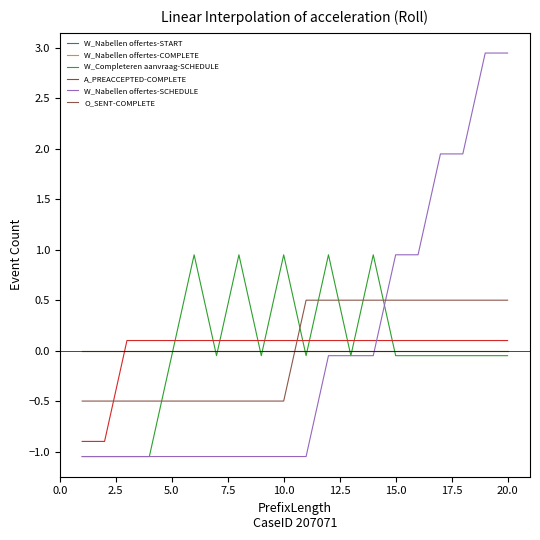

At how many categories does at least one series exceed 0?

18